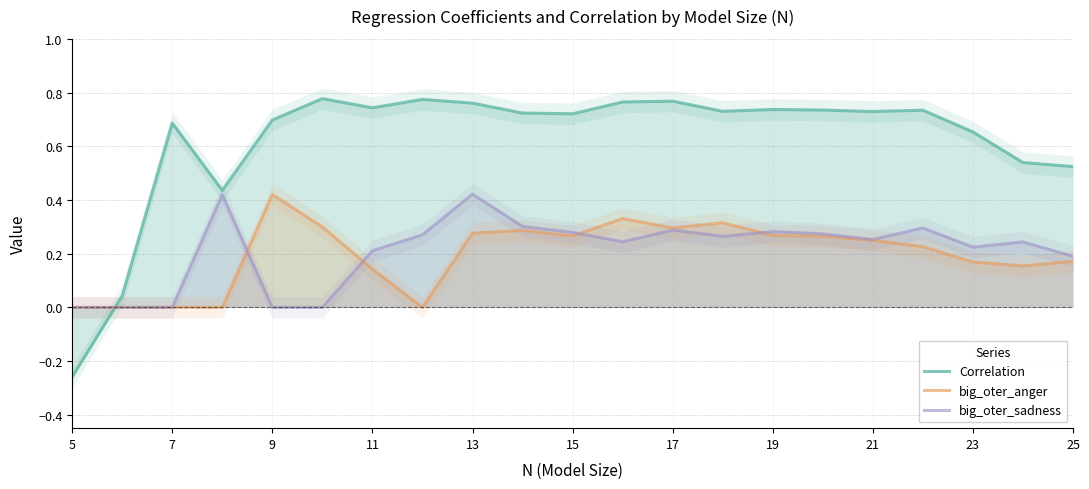

The value of big_oter_anger at 7 is -0.2. True or false?

False